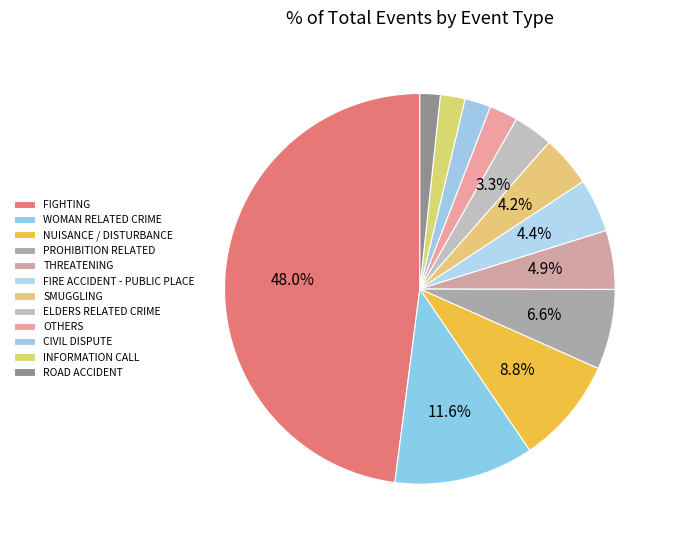

Is it true that OTHERS is 2% of the pie?

True